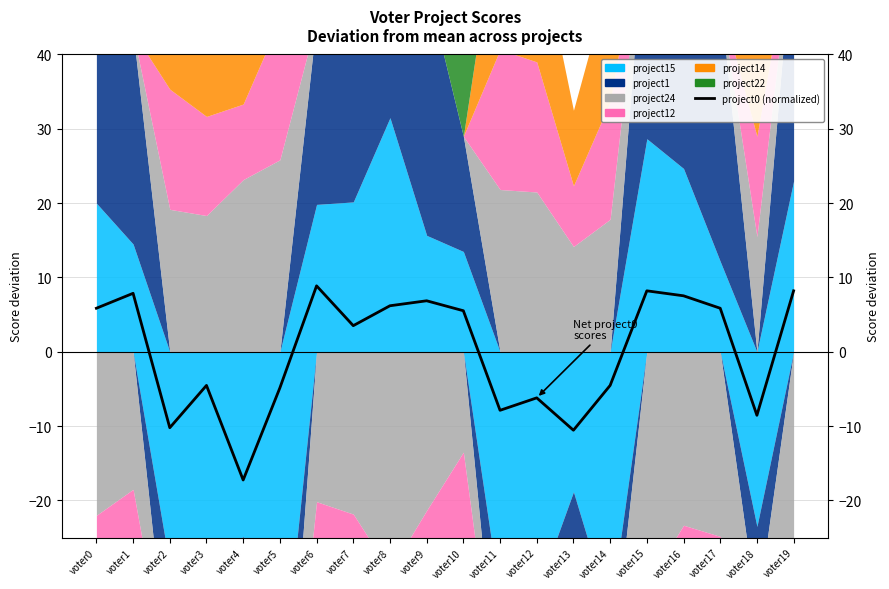

The value at voter0 is 1.5. True or false?

False